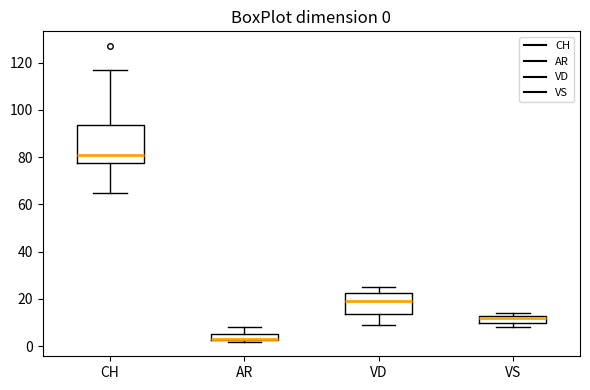

Comparing the boxes themselves (not the whiskers), which one is the tallest?

CH